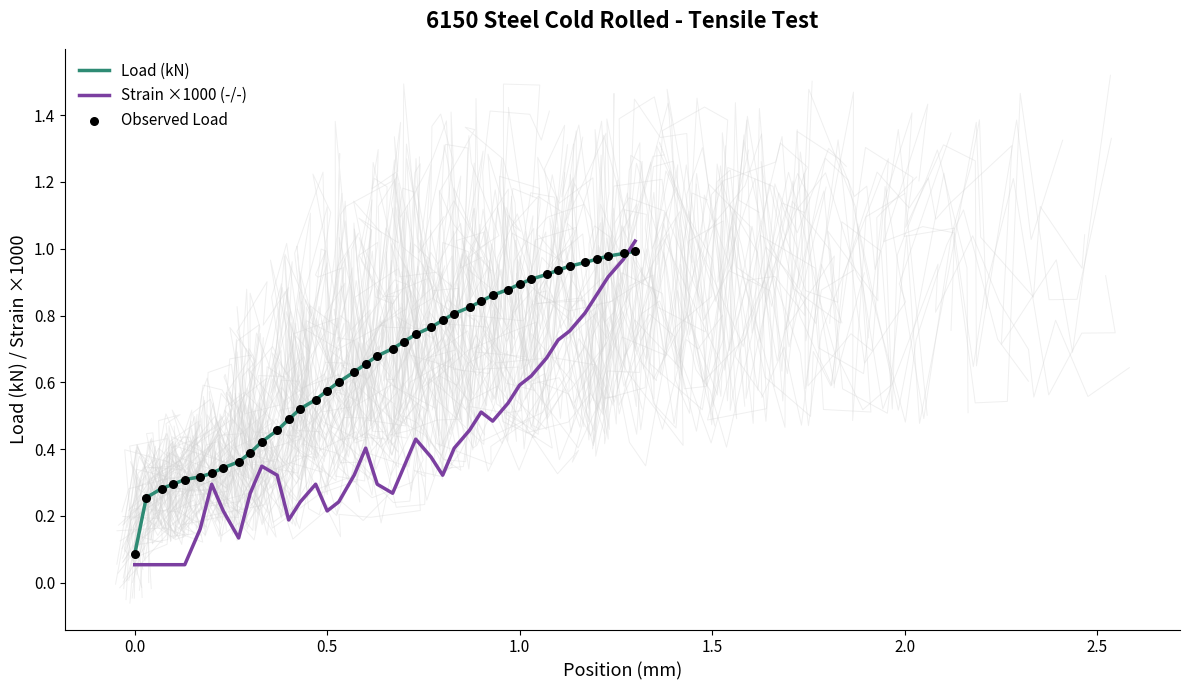

Which series has the largest total across all categories?

Load (kN)